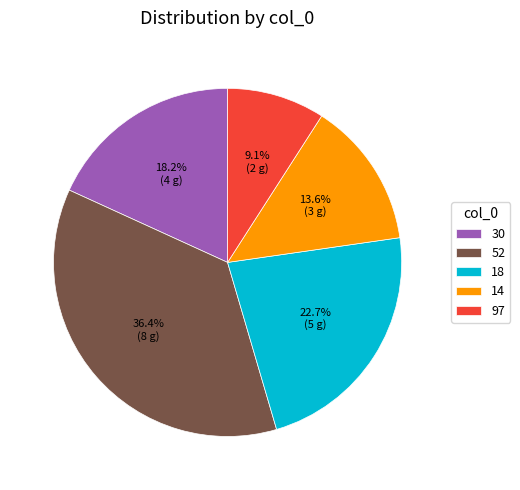

To the nearest percent, what portion does 52 represent?

36%